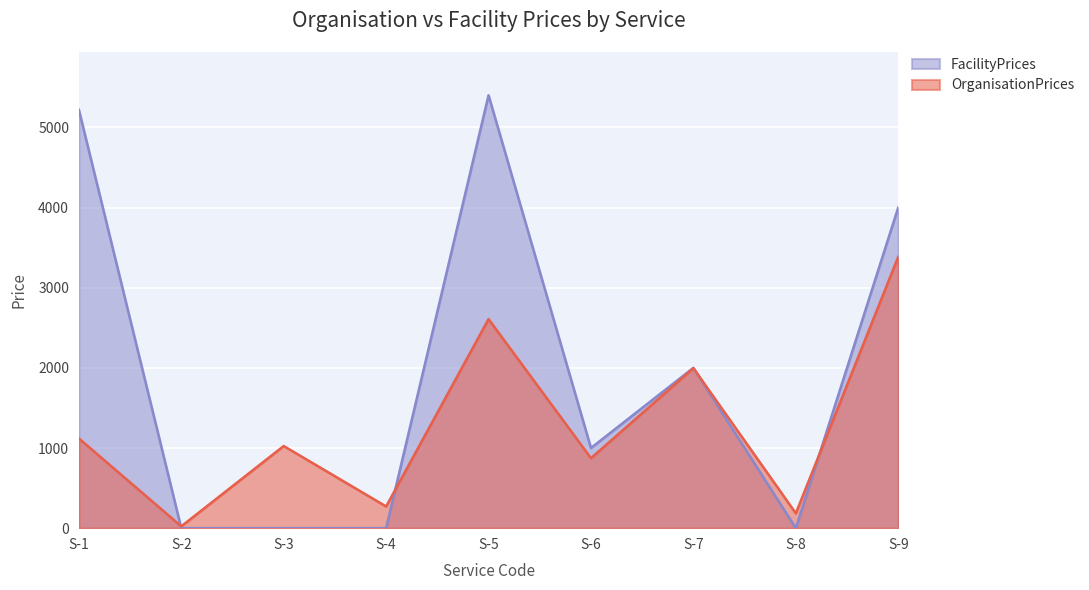

The FacilityPrices series shows 1742 at S-2. True or false?

False